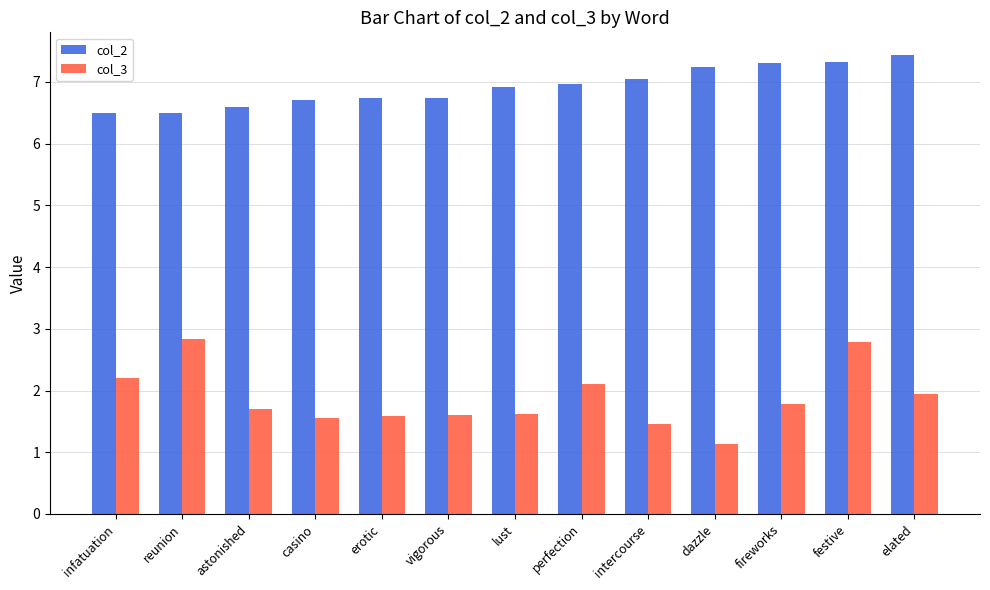

Is it true that col_2 equals 6.7 at vigorous?

True